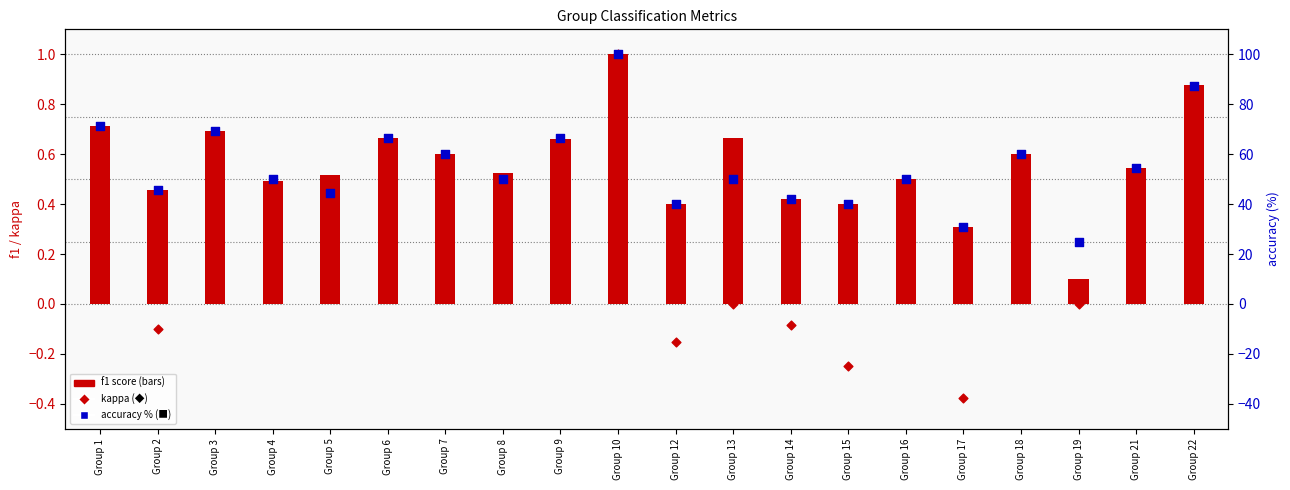

Which series has the widest spread of Y values?

accuracy (%)